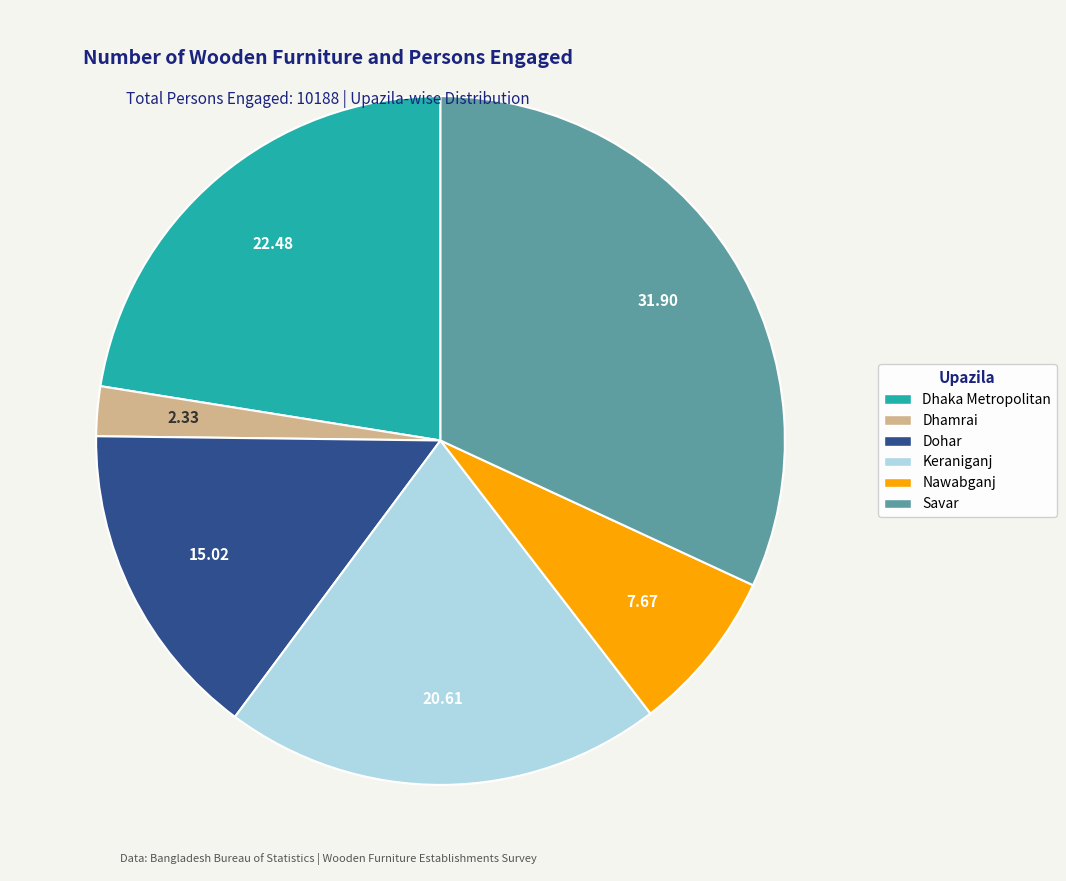

Is there a majority slice in this chart?

No